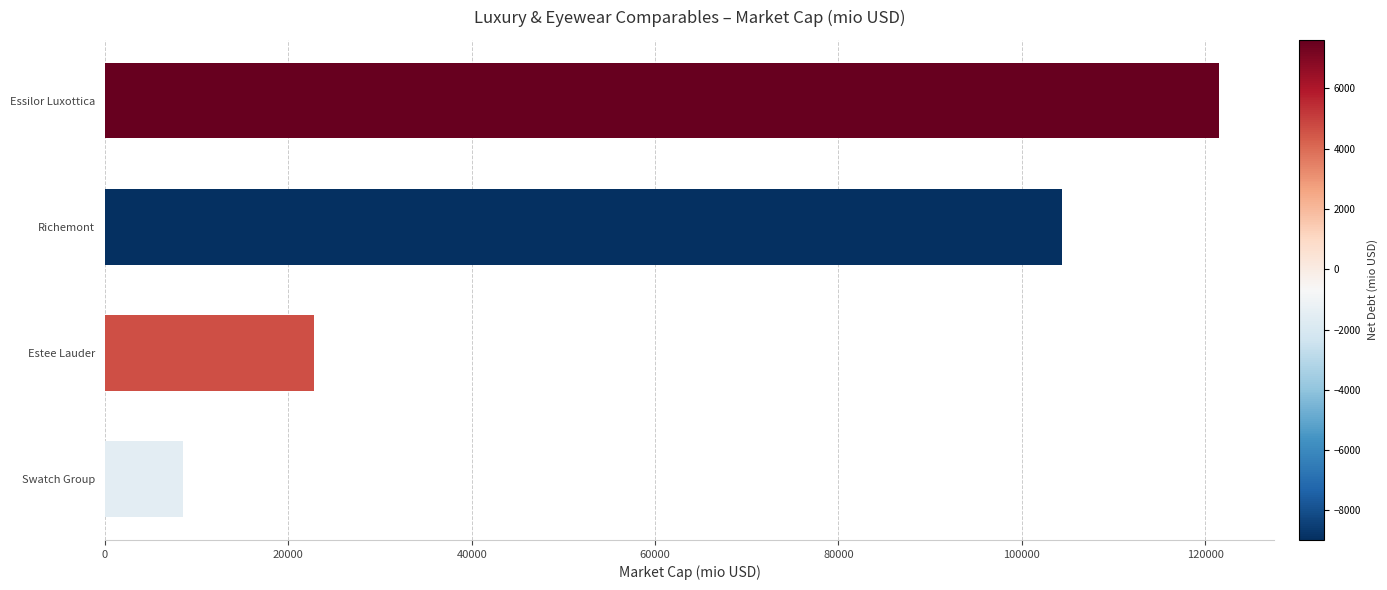

What is the label of the 1st bar from the bottom?

Swatch Group